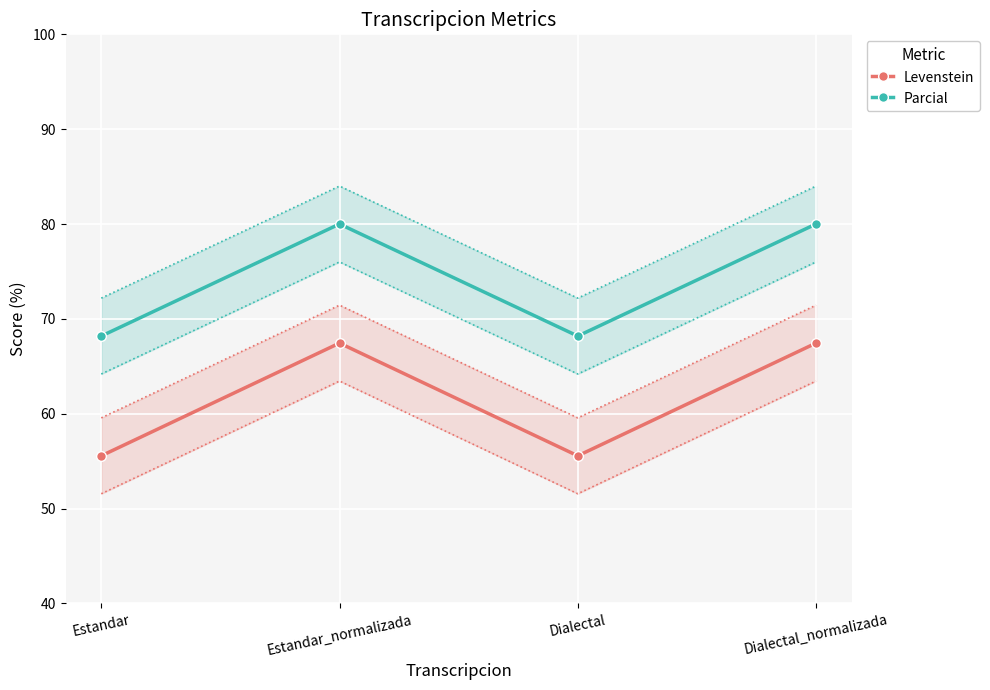

What is the sum of all Parcial values?

296.4